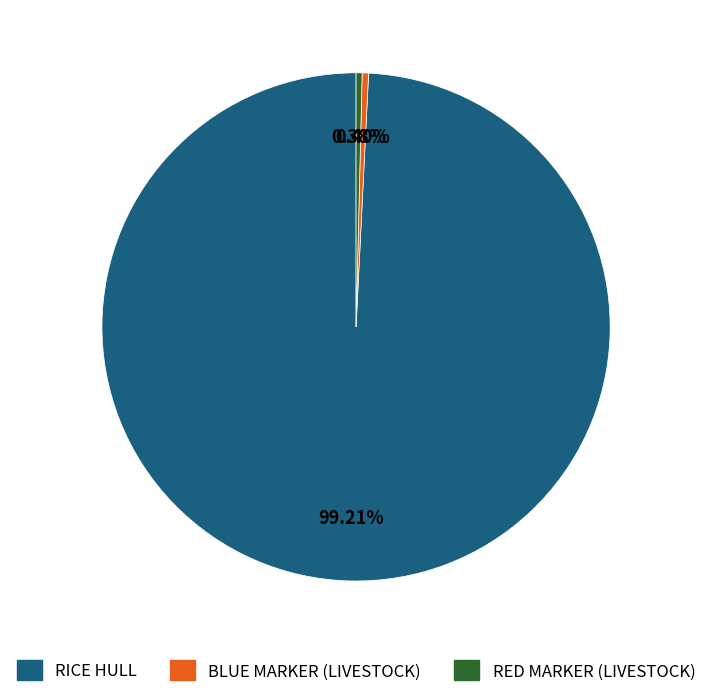

How many segments does this pie chart have?

3